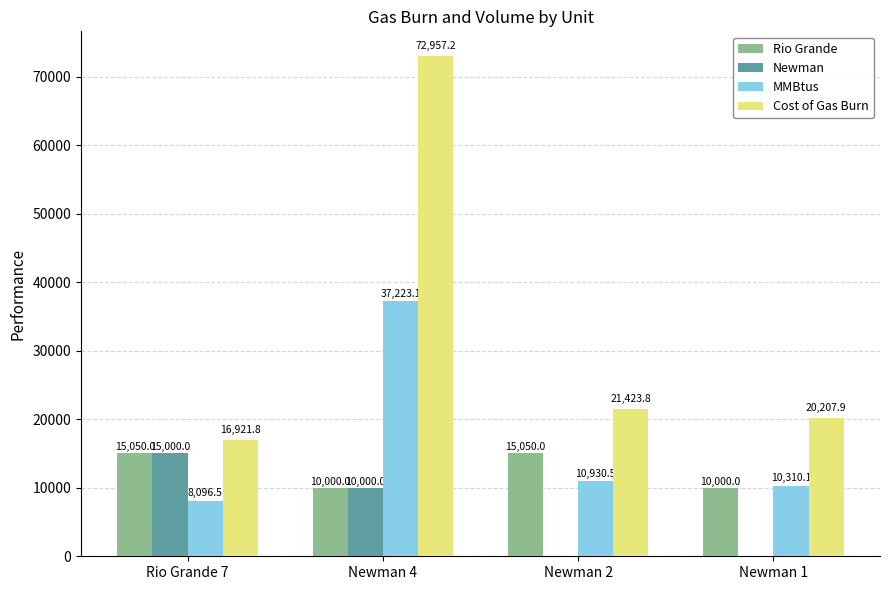

What value does the Cost of Gas Burn series have at Newman 2?

21423.8